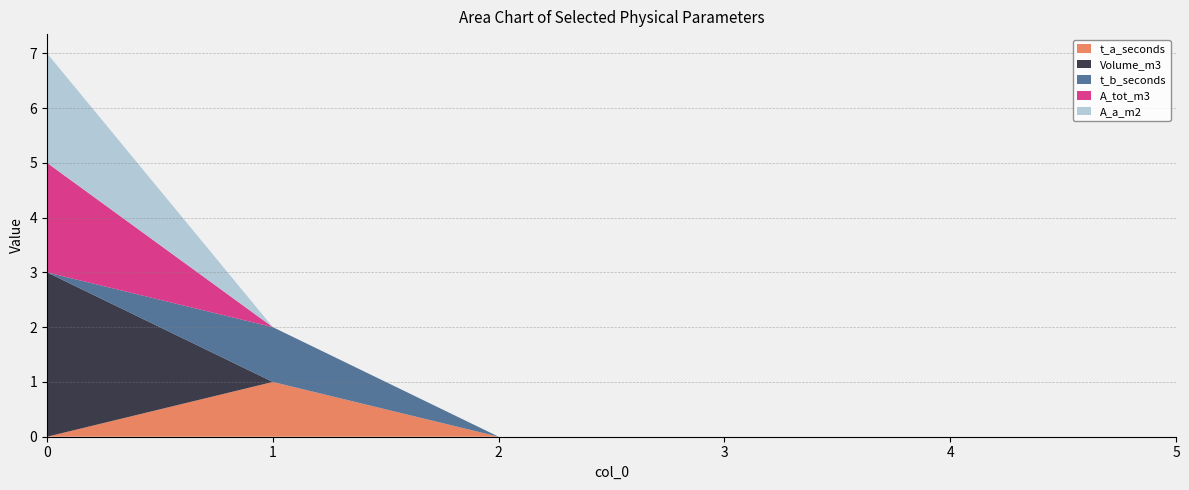

Reading right to left, transcribe all the data shown in this chart.

t_a_seconds: 0	0	0	0	1	0
Volume_m3: 0	0	0	0	0	3
t_b_seconds: 0	0	0	0	1	0
A_tot_m3: 0	0	0	0	0	2
A_a_m2: 0	0	0	0	0	2